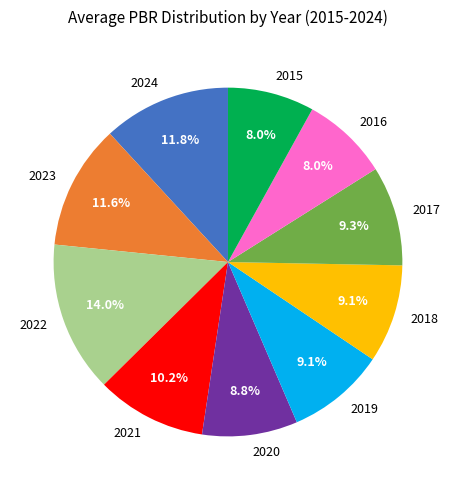

How many segments does this pie chart have?

10